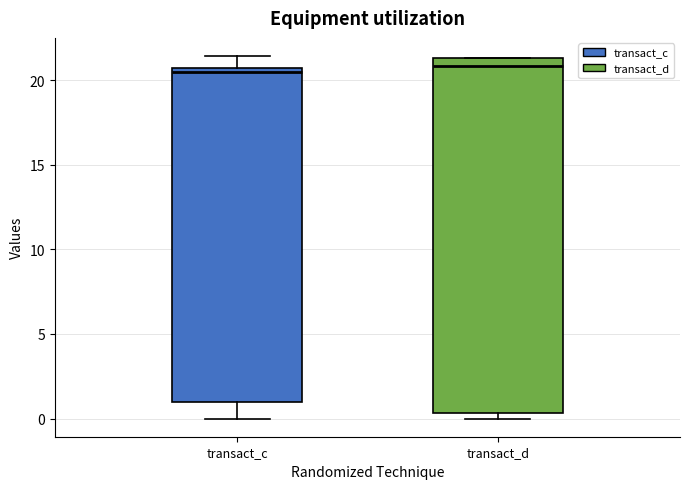

Reading left to right, read every box against the y-axis: the position of its median line, the range the box covers, and the ends of its whiskers. The values are not printed on the chart, so give them approximately, as read against the axis.

transact_c: median 20.5 (just below the box's upper edge), box 1.0 to 20.5, whiskers 0.0 to 21.5
transact_d: median 21.0, box 0.5 to 21.5, whiskers 0.0 to 21.5